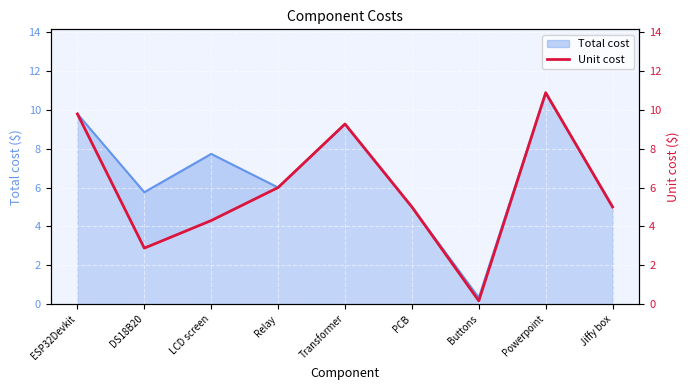

What is the difference between the maximum and minimum values?

10.7